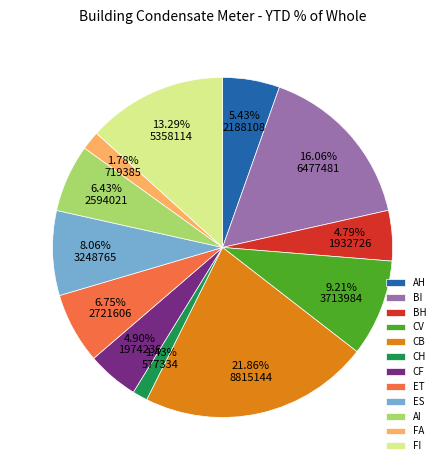

Does any single category account for the majority?

No